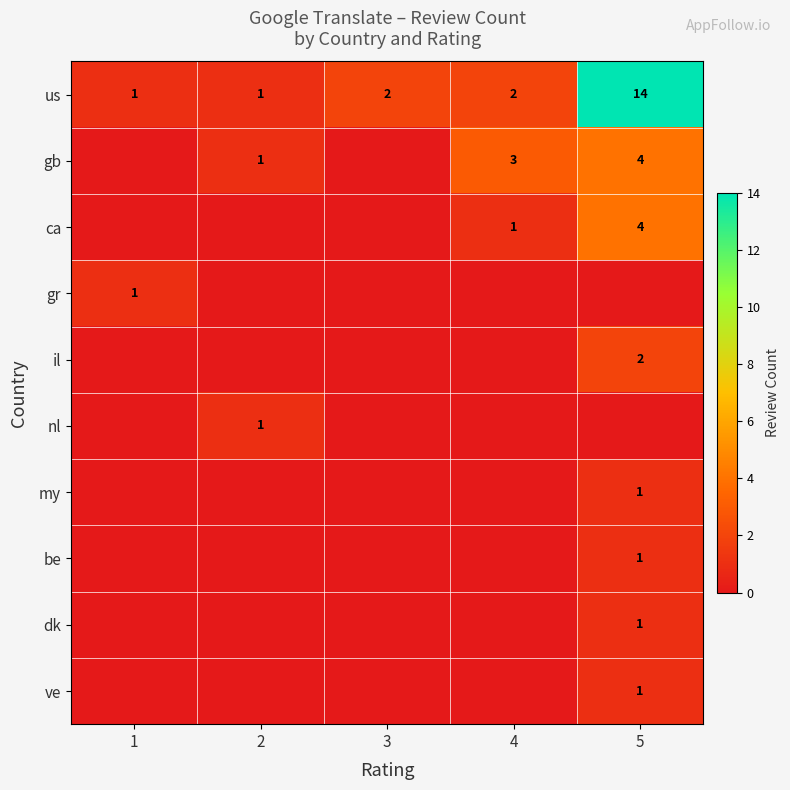

What is the sum of all us values?

20